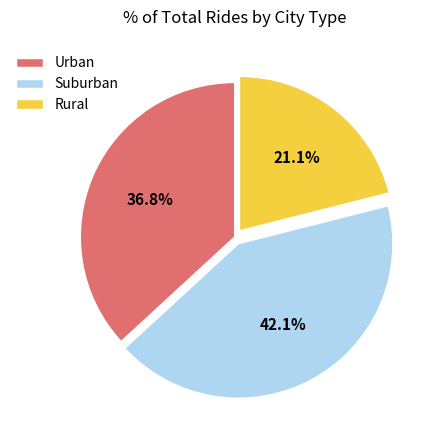

Is there a majority slice in this chart?

No